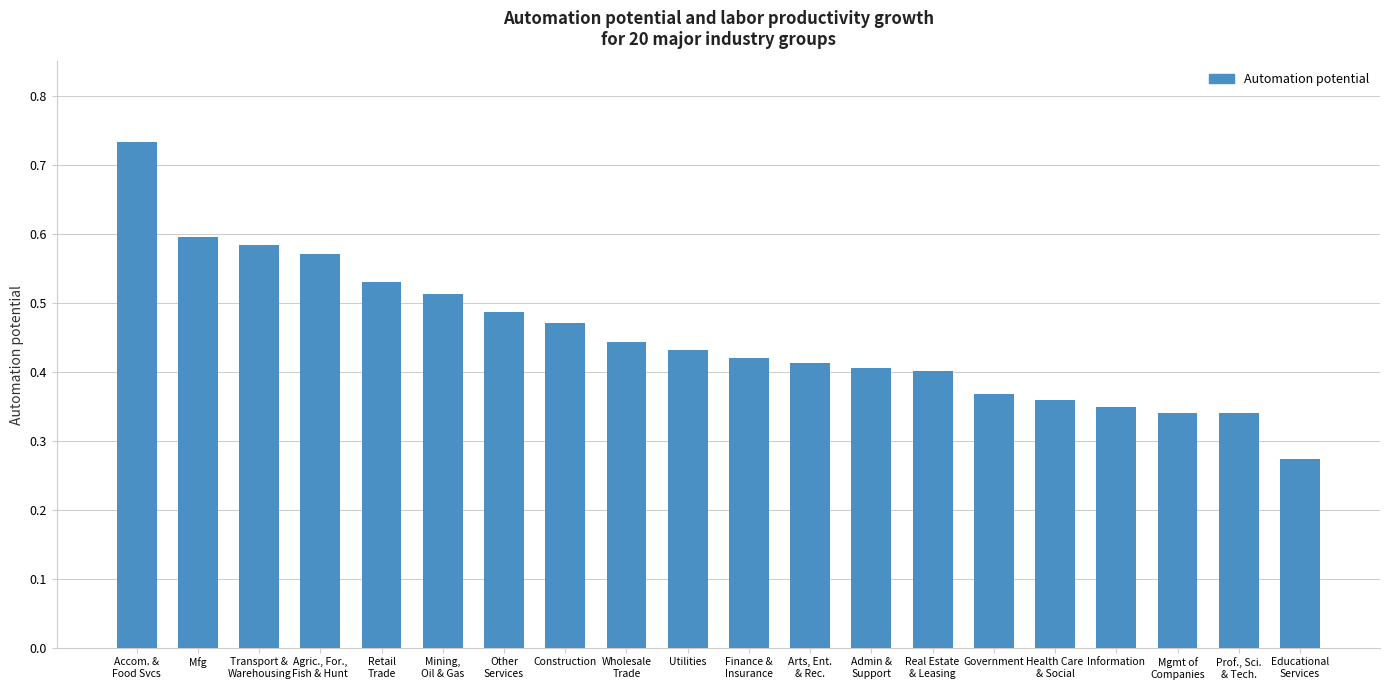

The value at Health Care
& Social is 0.4. True or false?

True